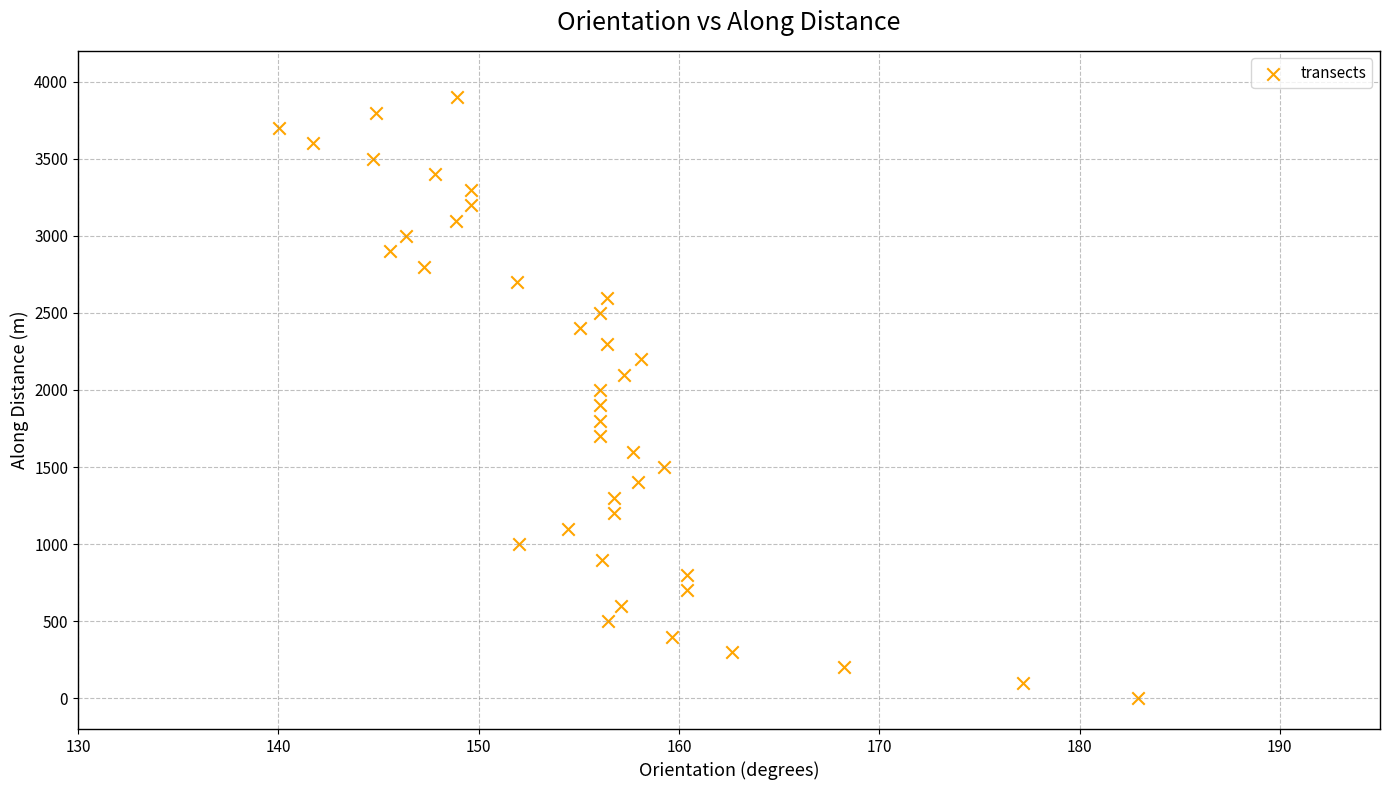

What is the range of X values (max minus min)?

42.9